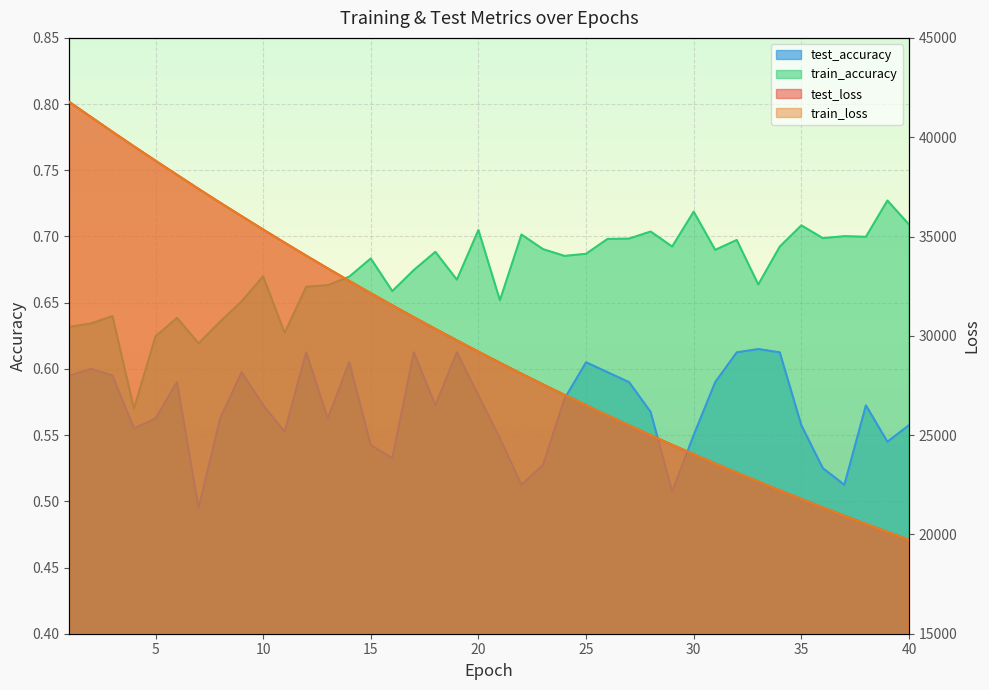

What is the difference between the highest and lowest values at 8?

36703.7